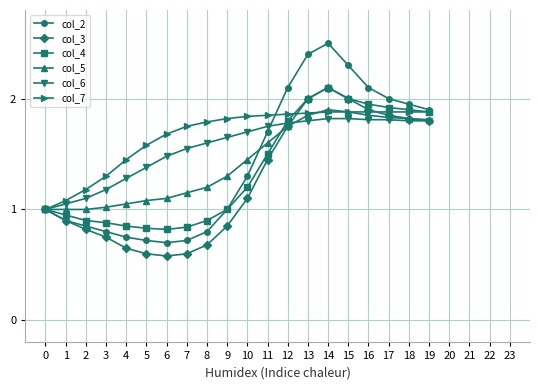

The col_2 series shows 1.3 at 10. True or false?

True